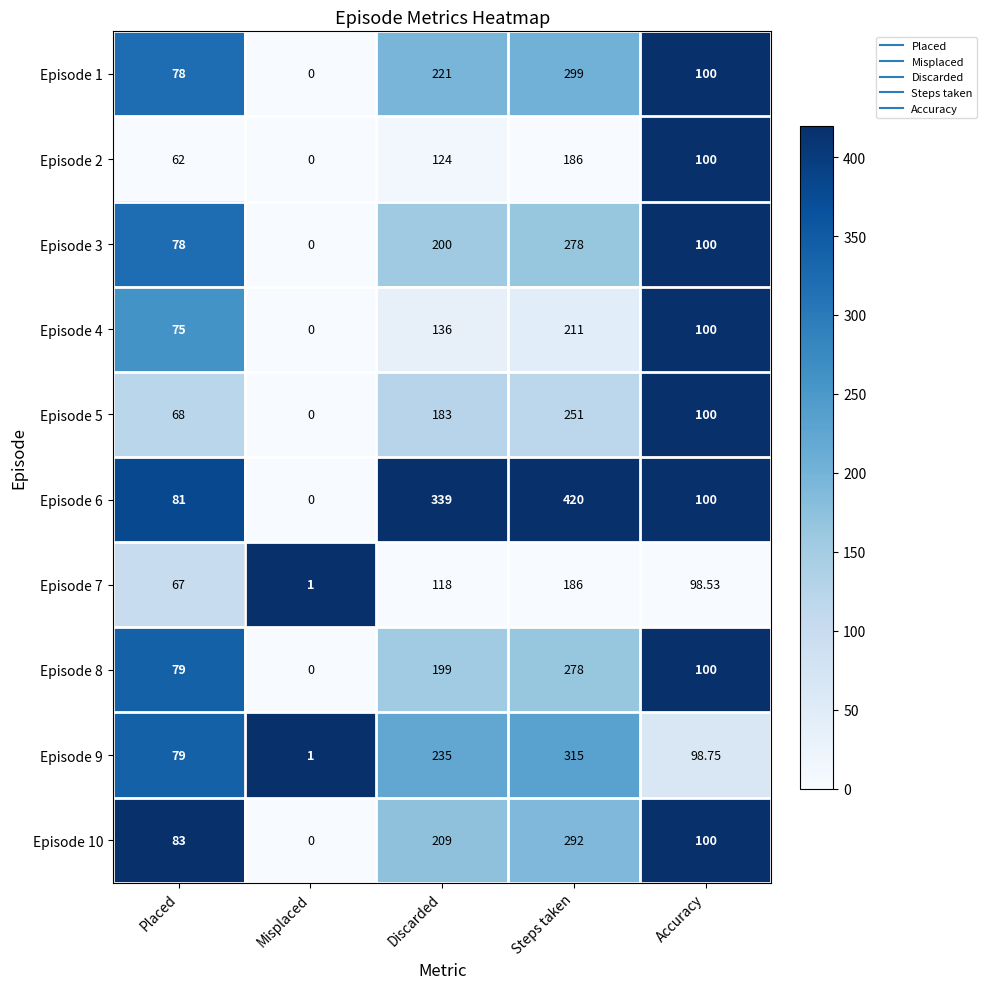

Rank the categories by Episode 5 value from highest to lowest.

Steps taken, Discarded, Accuracy, Placed, Misplaced